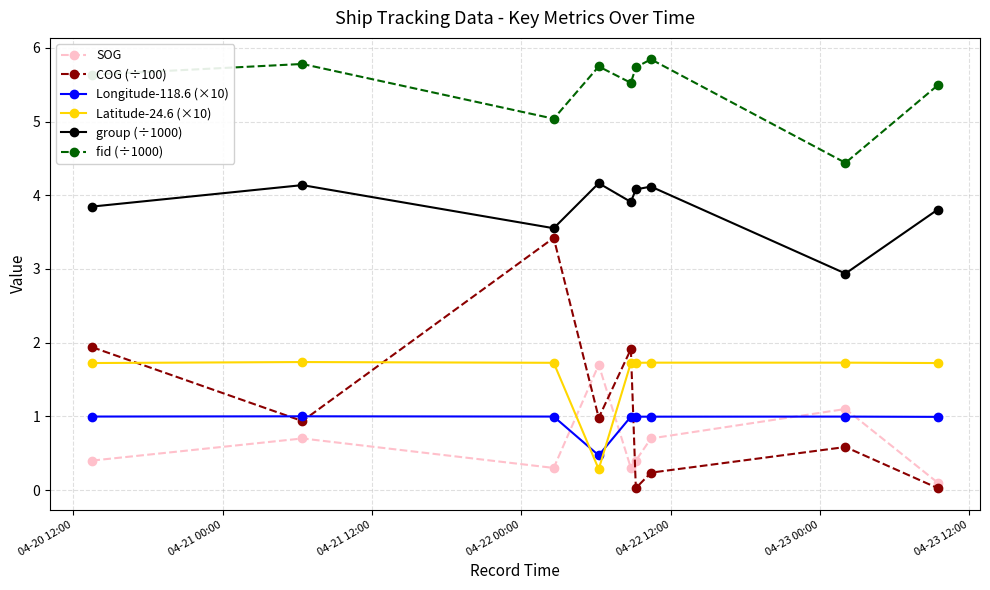

What is the difference between the second highest and minimum values in the Latitude-24.6 (×10) series?

1.4